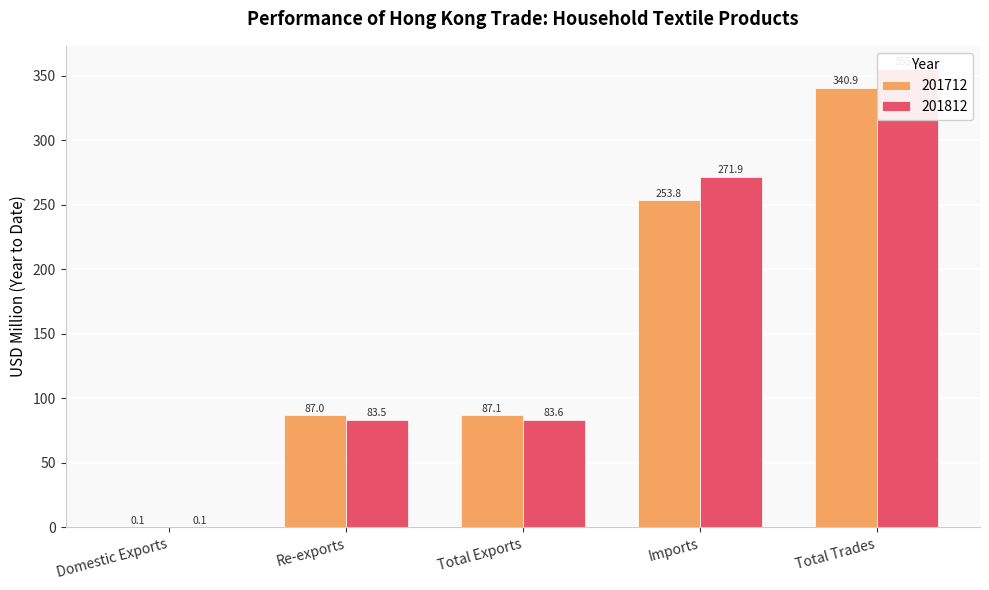

Does the chart contain any negative values?

No